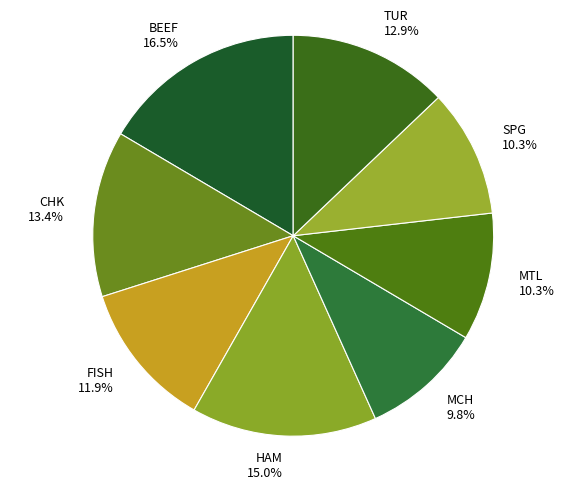

To the nearest percent, what is the average slice percentage?

12%